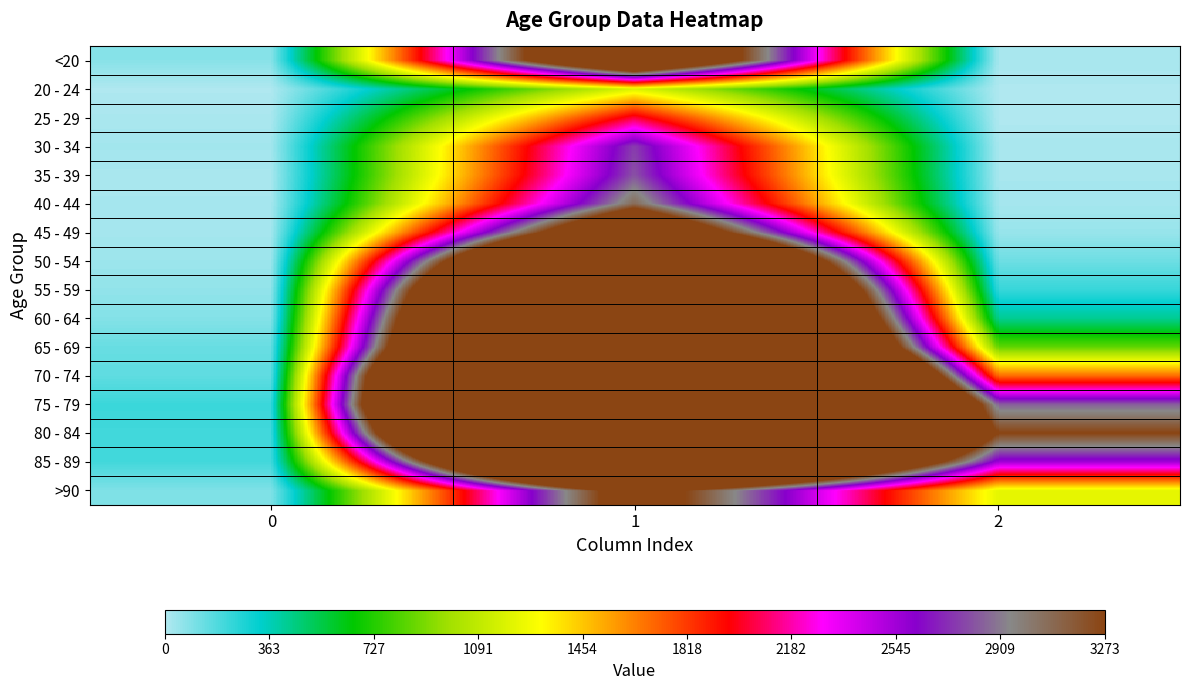

What is the difference between the highest and lowest values at 2?

3270